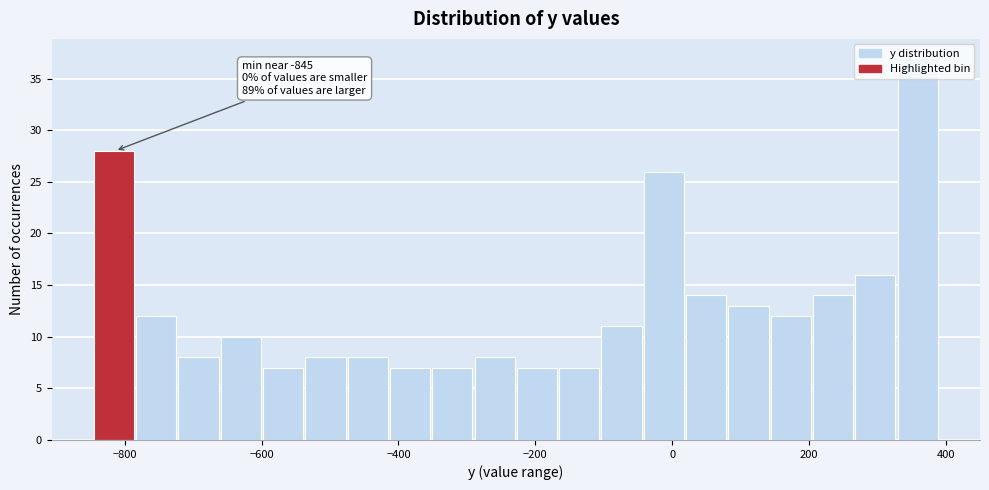

Read against the x-axis, roughly where is the centre of the tallest bar?

360